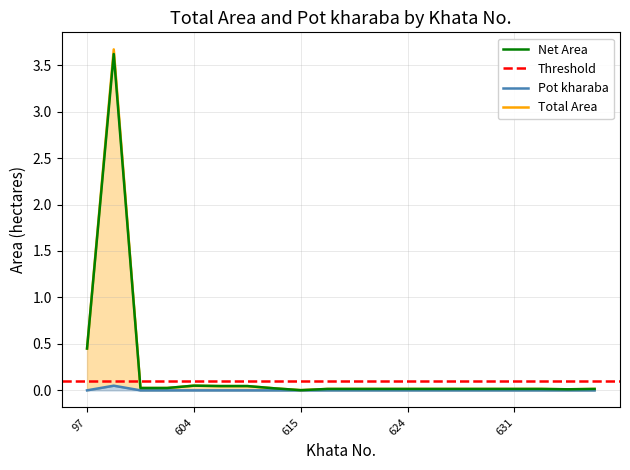

True or false: Total Area and Pot kharaba cross at least once.

False